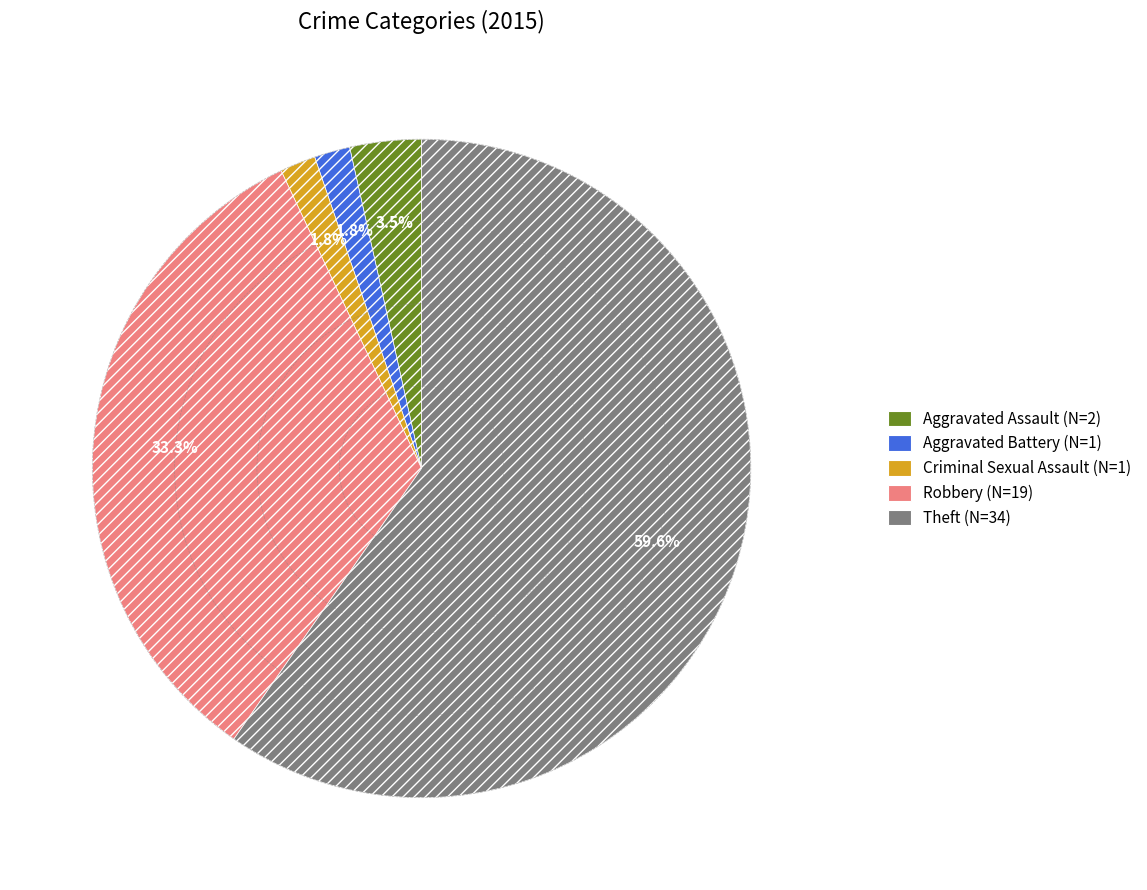

To the nearest percent, what is the average slice percentage?

20%